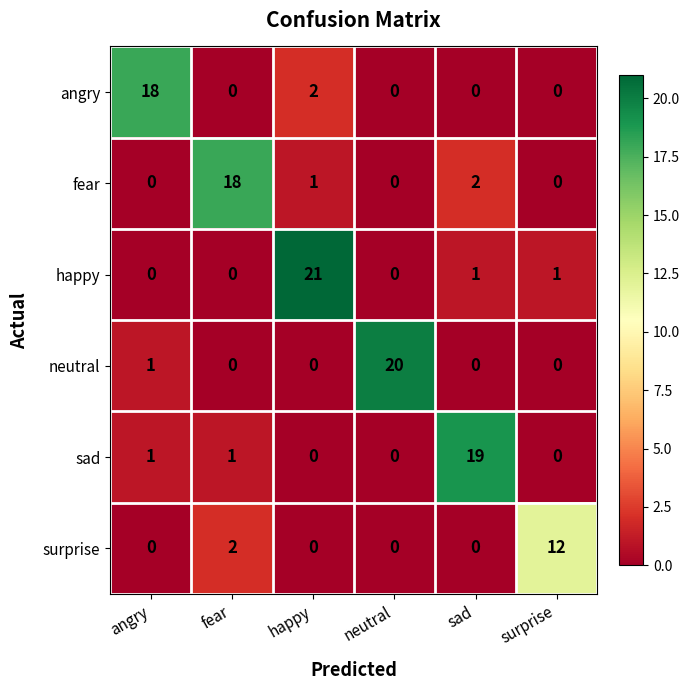

Between angry and neutral, which series saw the biggest shift?

neutral